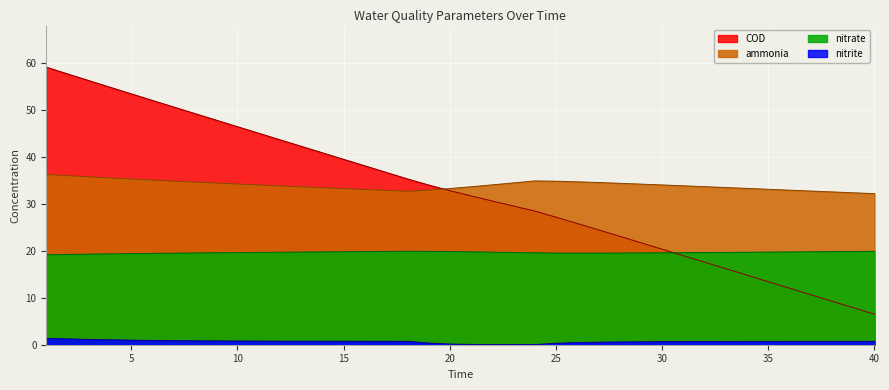

Is it true that nitrate equals 19.8 at 36?

True